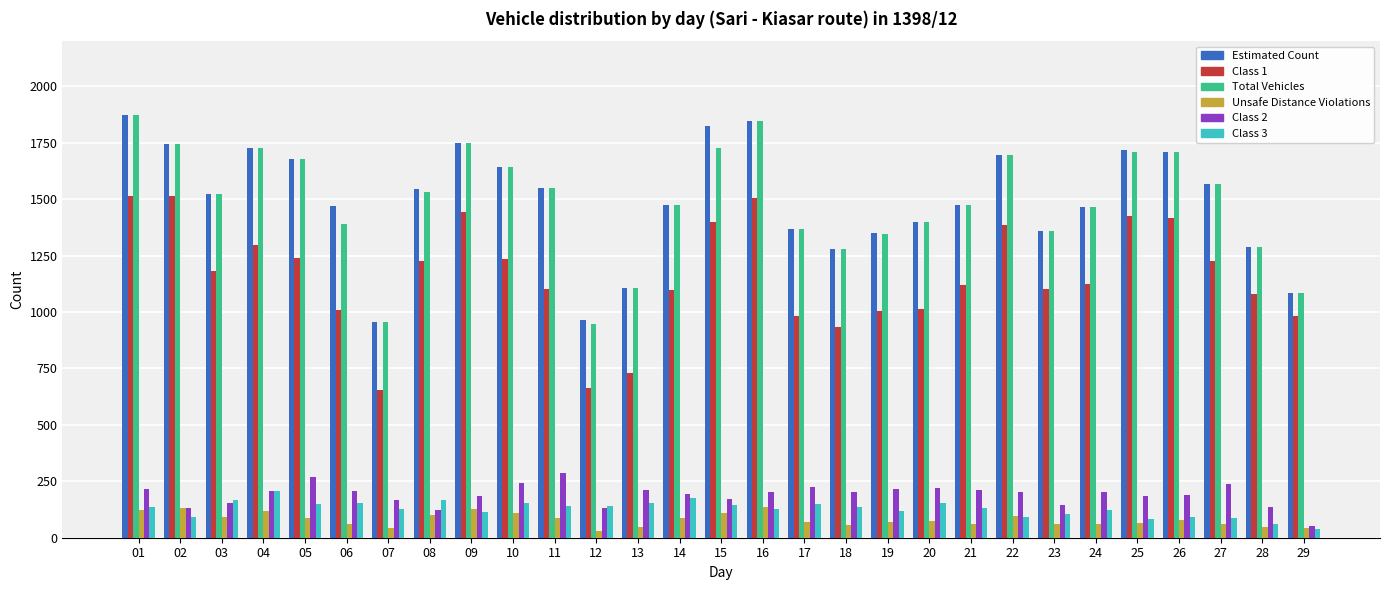

What is the greatest value displayed?

1873